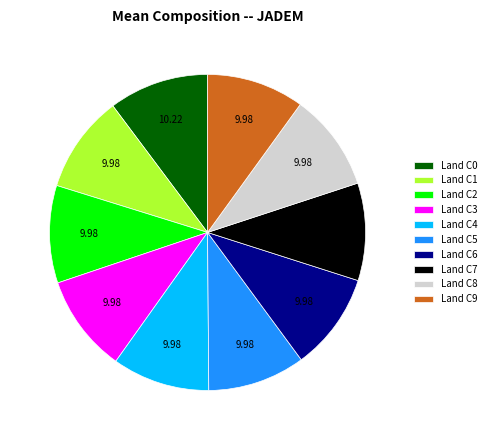

Is there a majority slice in this chart?

No